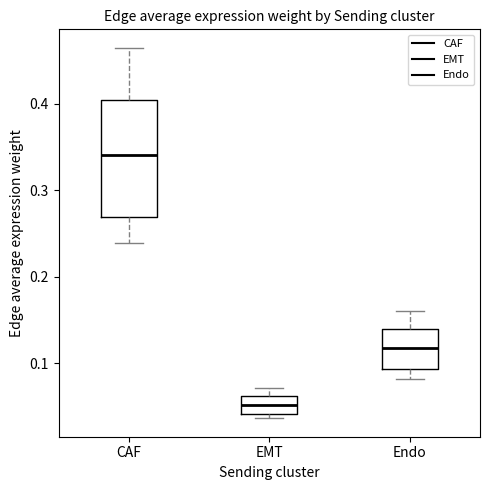

Reading left to right, transcribe this box plot: for each box, give where its median line is, the range the box spans, and where its two whiskers end, as read against the y-axis. The values are not printed on the chart, so give them approximately, as read against the axis.

CAF: median 0.34, box 0.27 to 0.40, whiskers 0.24 to 0.46
EMT: median 0.05, box 0.04 to 0.06, whiskers 0.04 (just below the box's lower edge) to 0.07
Endo: median 0.12, box 0.09 to 0.14, whiskers 0.08 to 0.16